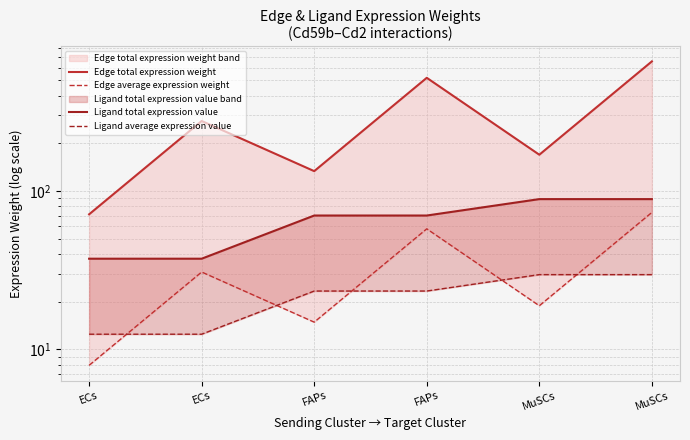

Rank the series at MuSCs from lowest to highest value.

Edge average expression weight, Ligand average expression value, Ligand total expression value, Edge total expression weight